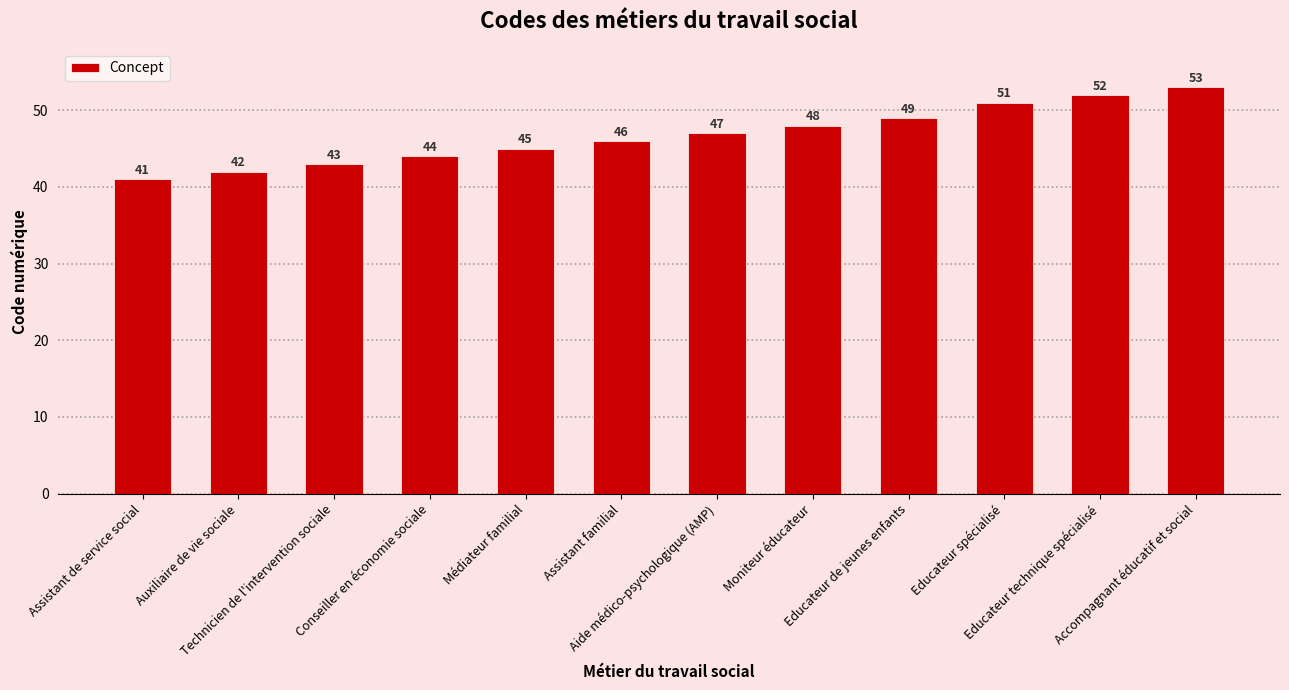

List the labels in order of value, smallest first.

Assistant de service social, Auxiliaire de vie sociale, Technicien de l'intervention sociale, Conseiller en économie sociale, Médiateur familial, Assistant familial, Aide médico-psychologique (AMP), Moniteur éducateur, Educateur de jeunes enfants, Educateur spécialisé, Educateur technique spécialisé, Accompagnant éducatif et social